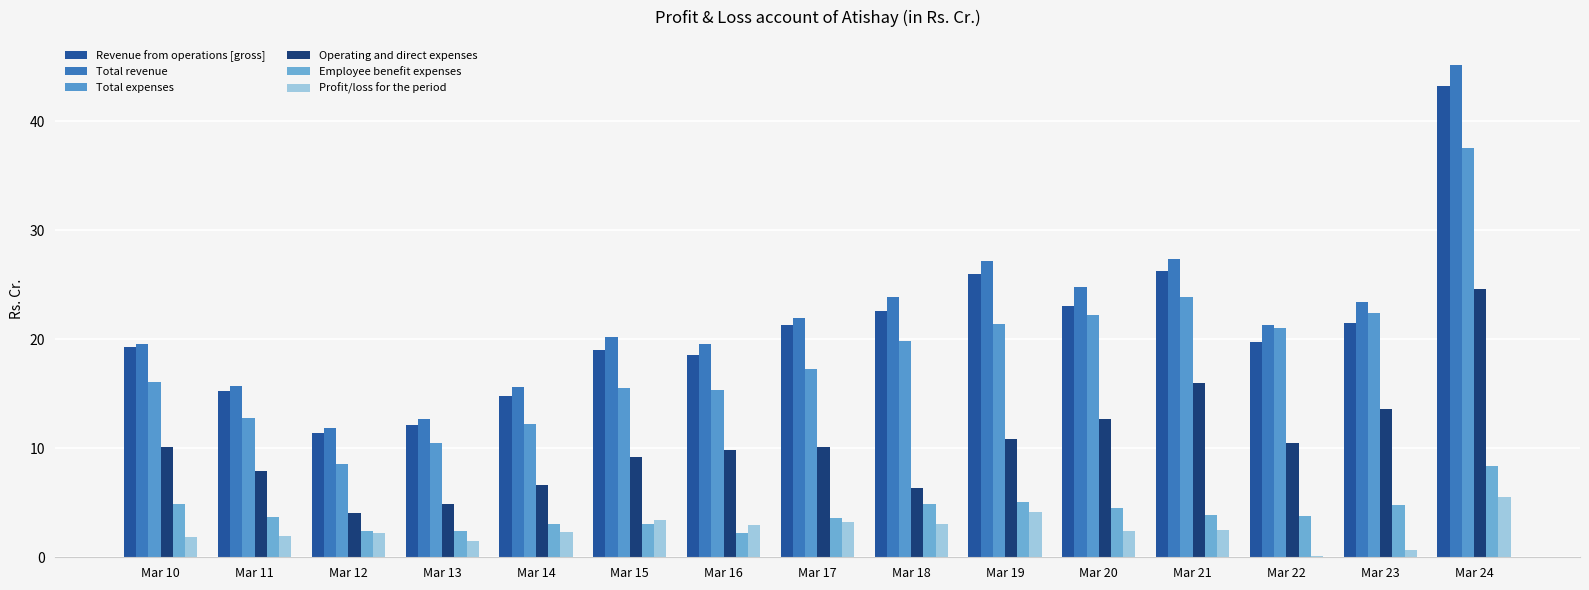

Which series has the largest total across all categories?

Total revenue